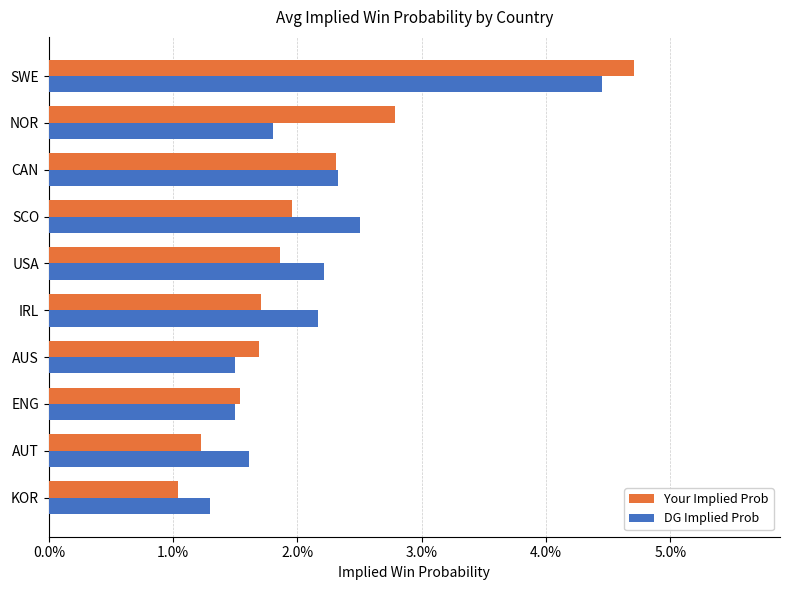

Count the Your Implied Prob values in the range 0 to 1.

10